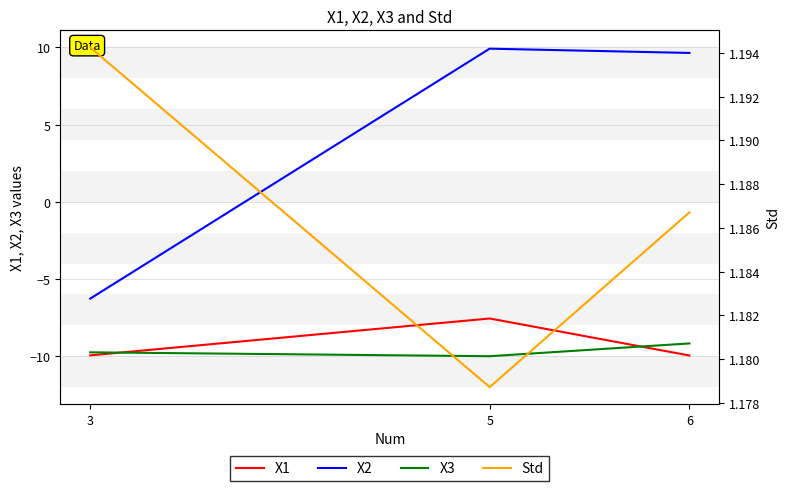

Is it true that X1 equals -7.6 at 5?

True